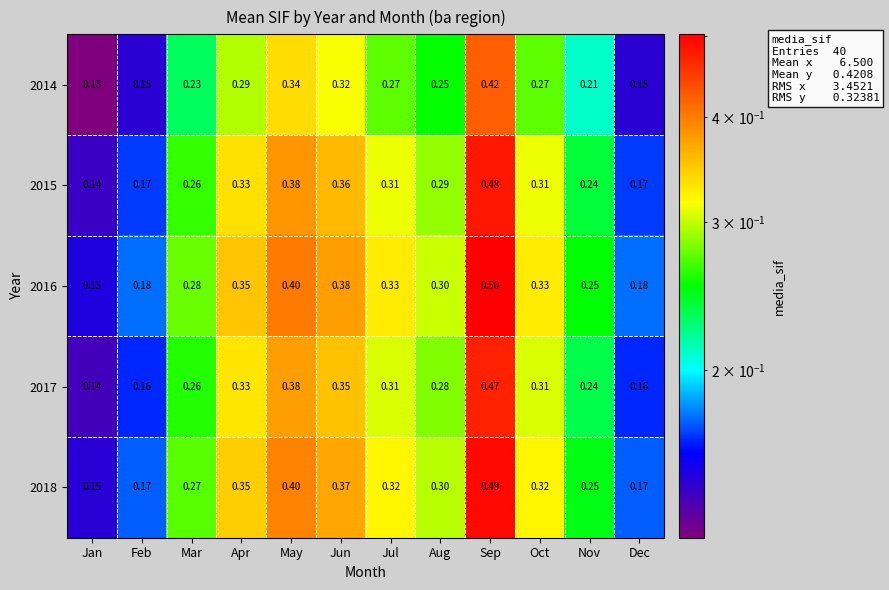

Where is 2017 nearest to the value 0?

Jan